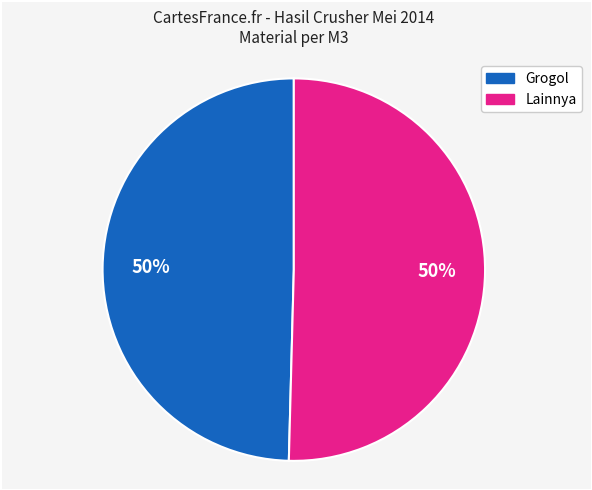

To the nearest percent, what is the average slice percentage?

50%